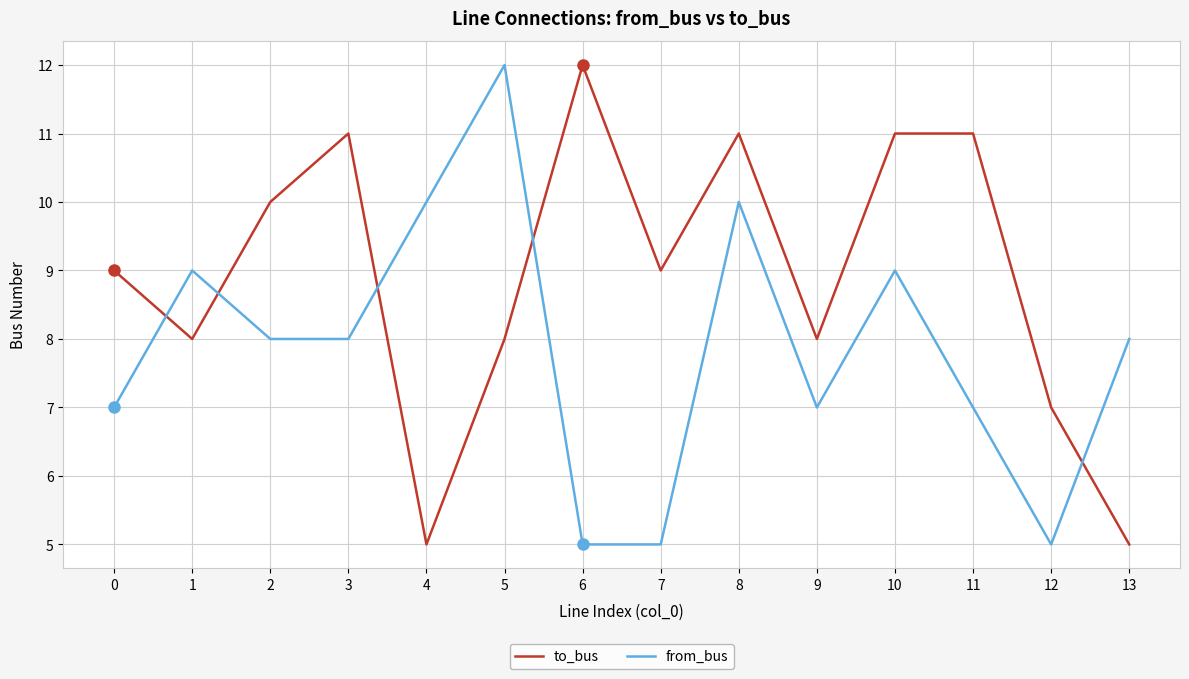

The value of to_bus at 8 is 18. True or false?

False